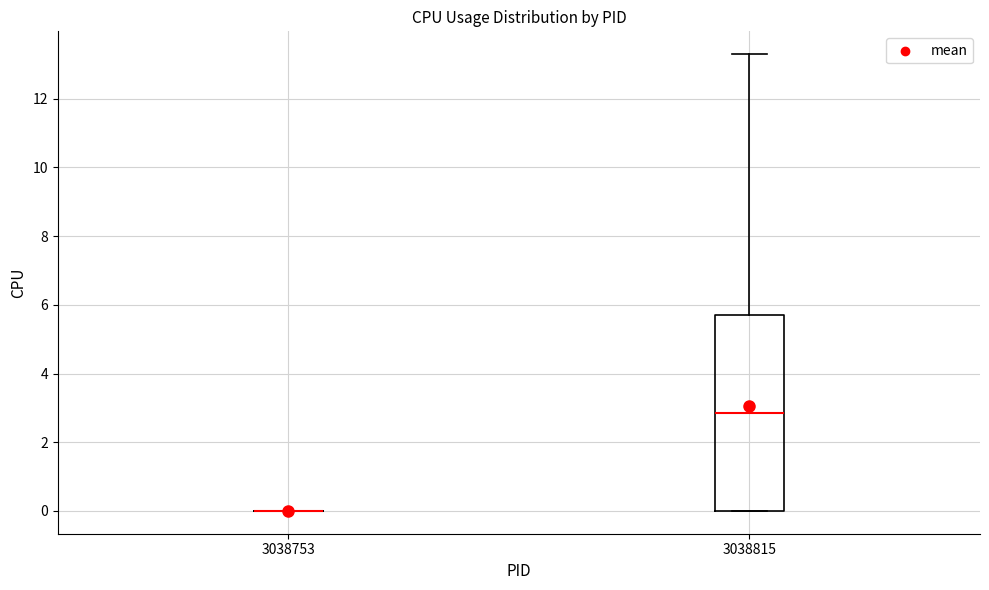

Reading left to right, transcribe this box plot: for each box, give where its median line is, the range the box spans, and where its two whiskers end, as read against the y-axis. The values are not printed on the chart, so give them approximately, as read against the axis.

3038753: box collapsed to a line at 0.0, whiskers 0.0 to 0.0
3038815: median 2.8, box 0.0 to 5.8, whiskers 0.0 to 13.4